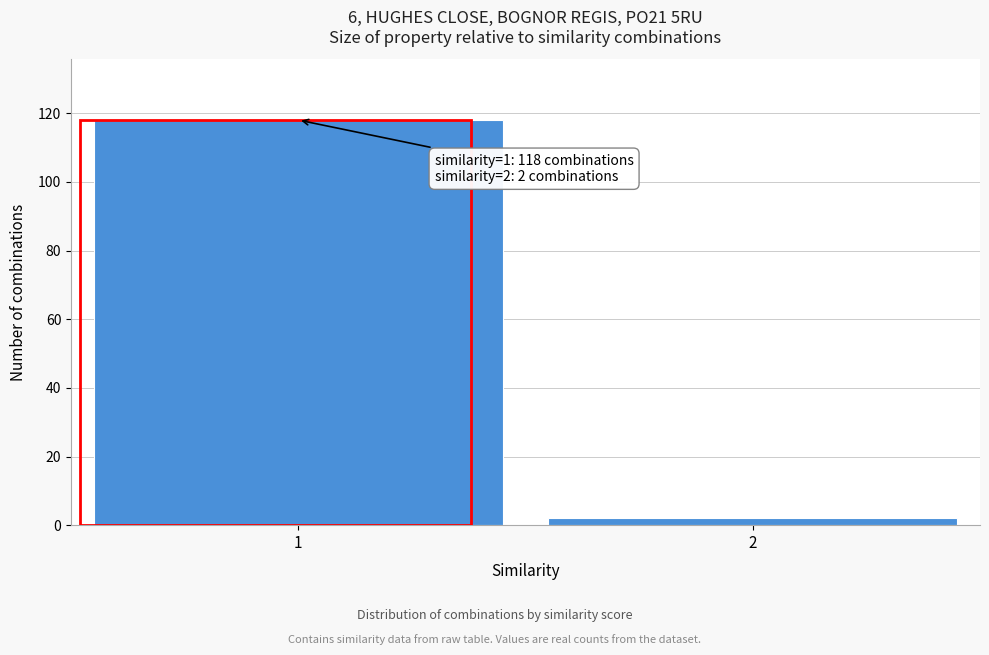

Reading left to right, what are all the values shown in this chart?

118	2